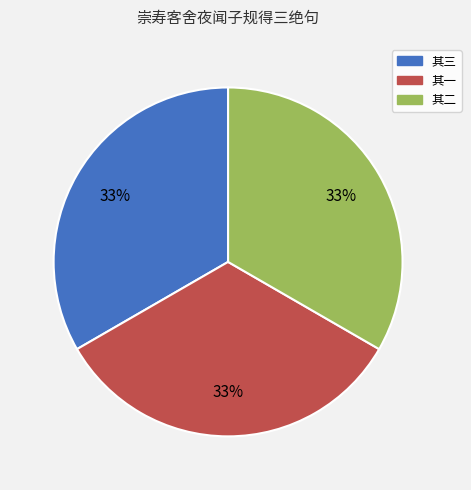

Is the sum of 其二 and 其一 greater than half?

Yes